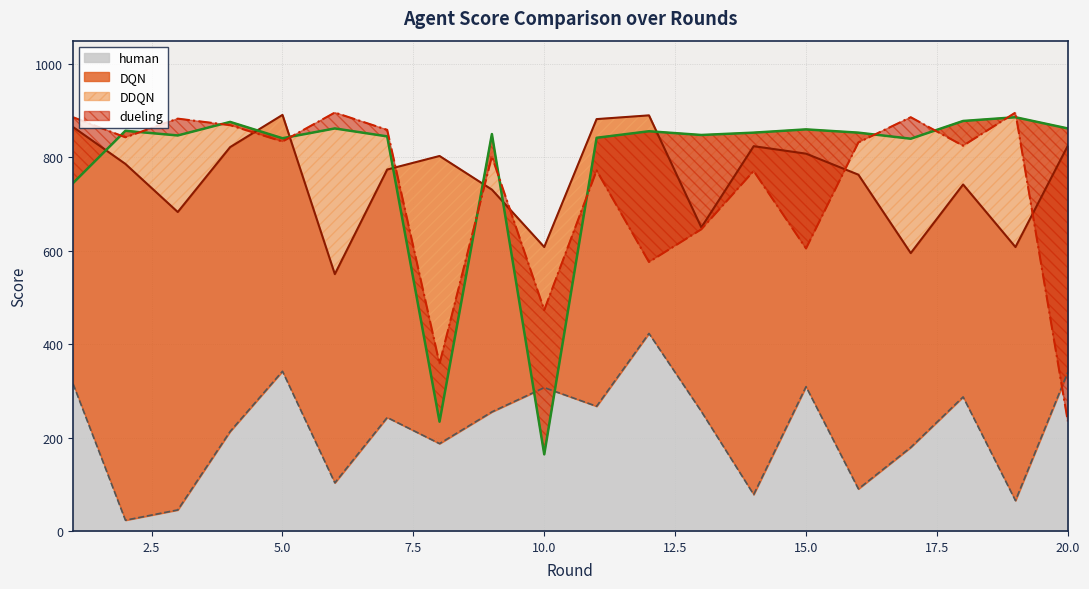

What is the spread (max minus min) of values at 15?

551